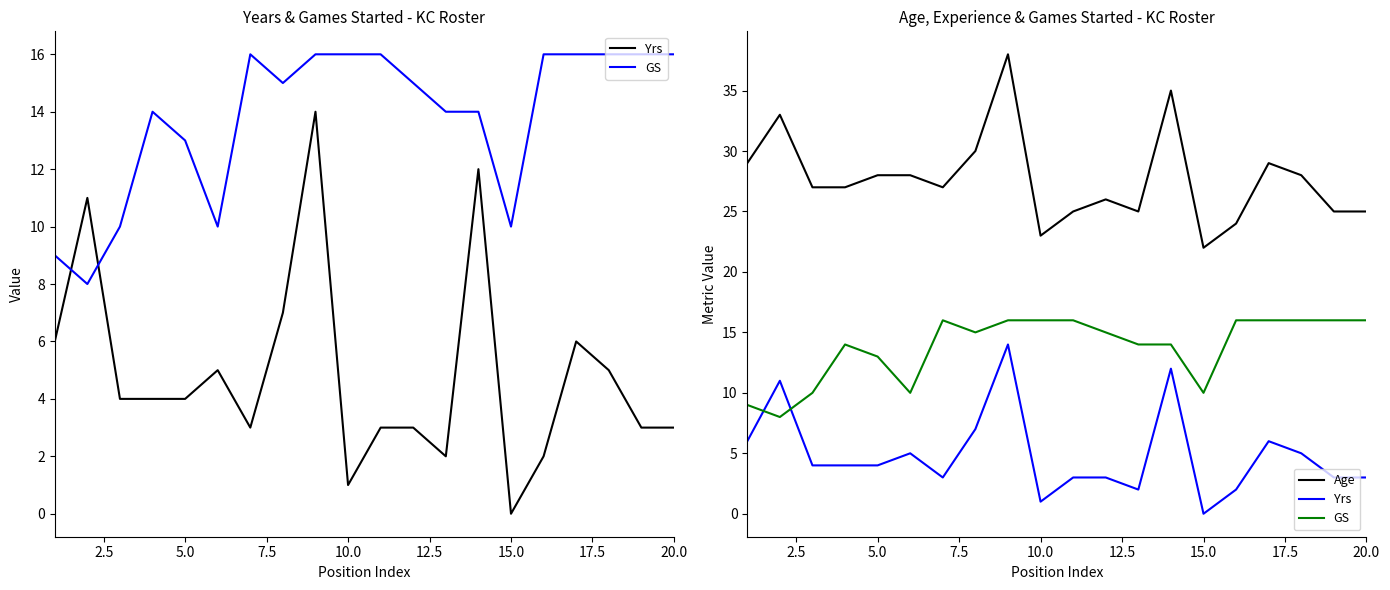

How many lines are shown in the chart?

3